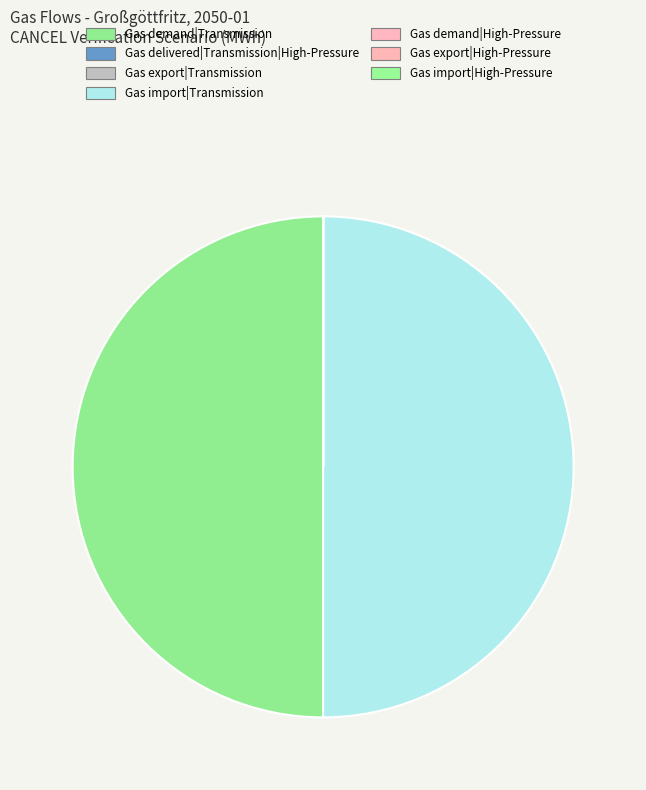

Which slice is the smallest?

Gas delivered|Transmission|High-Pressure